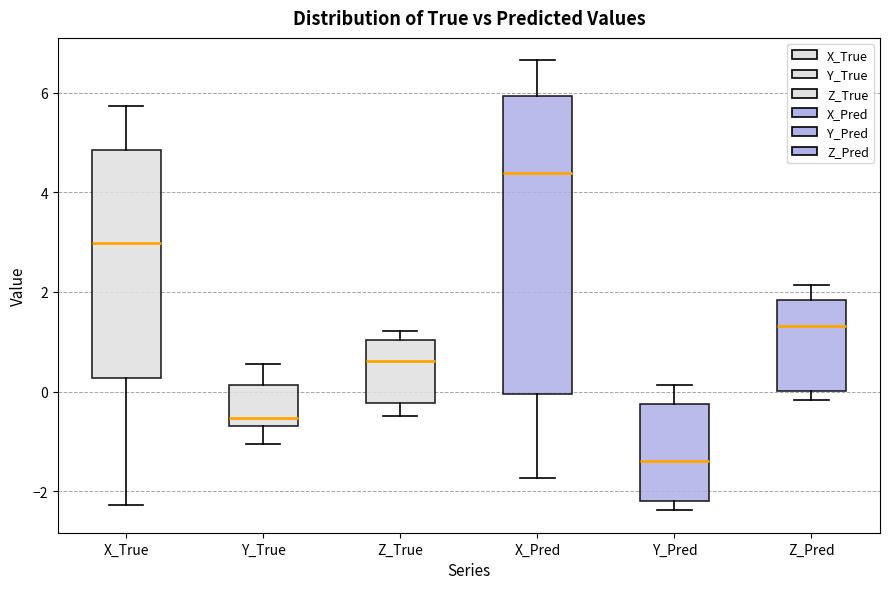

Where is the lower edge of the box for X_Pred on the y-axis? The values are not printed on the chart, so give them approximately, as read against the axis.

0.0